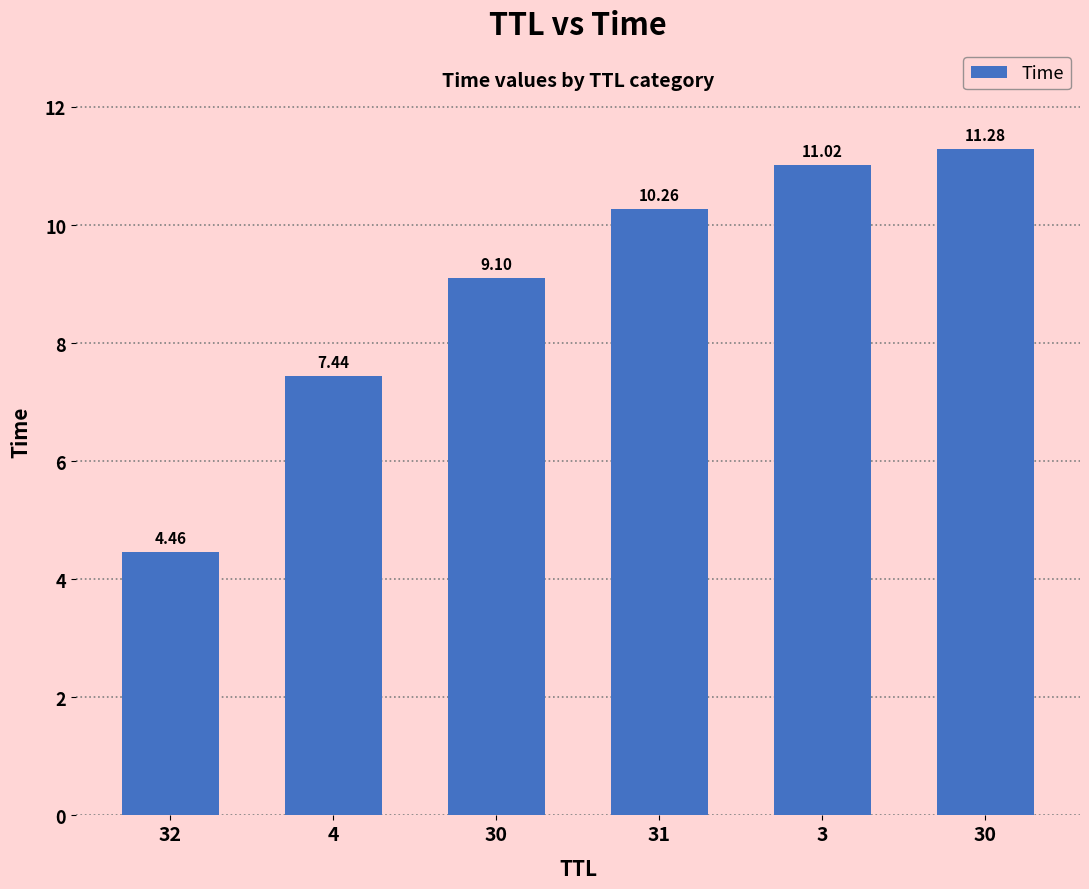

How many bars are there in total?

6